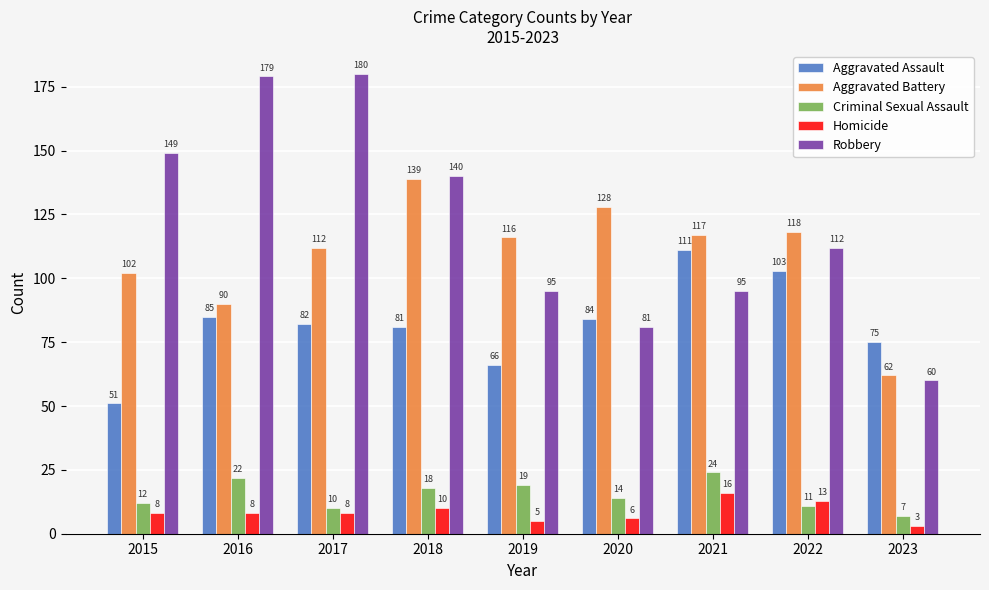

What is the difference between the maximum and minimum values in the Criminal Sexual Assault series?

17